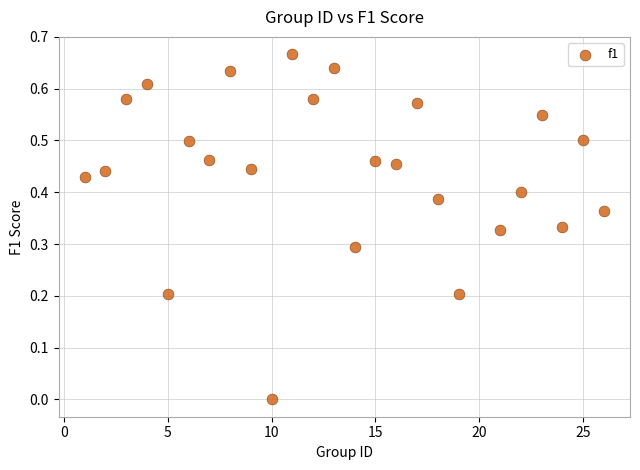

What is the range of X values (max minus min)?

25.0